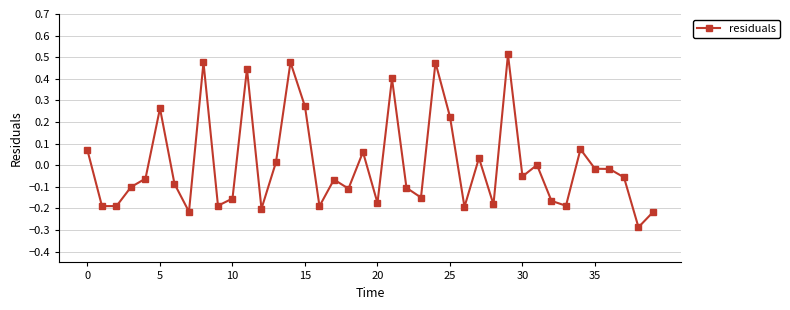

True or false: there are more than 1 points higher than both neighbors.

True